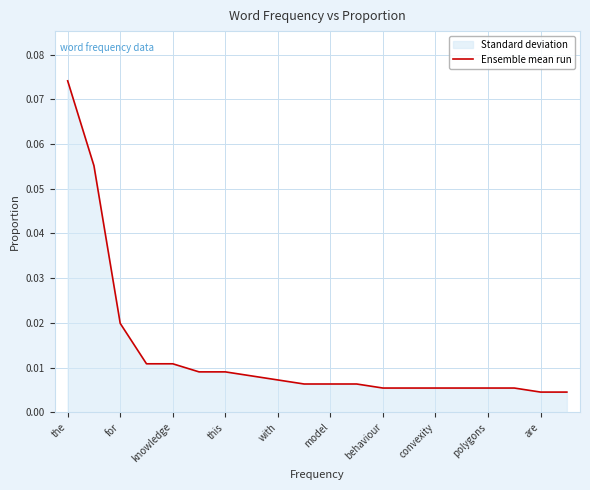

Which label corresponds to the largest value in the chart?

the